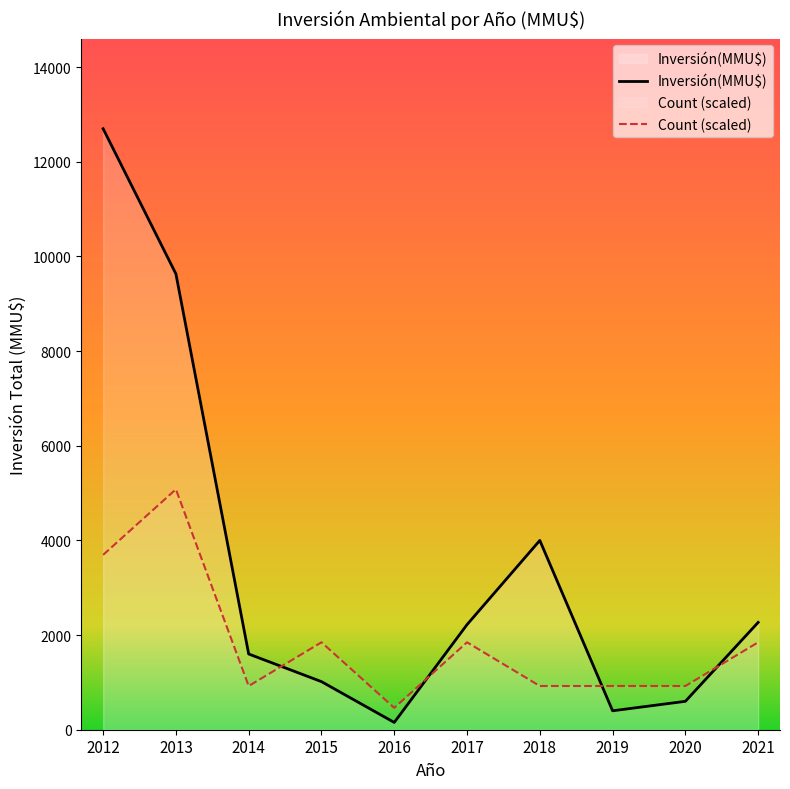

How many lines are shown in the chart?

2